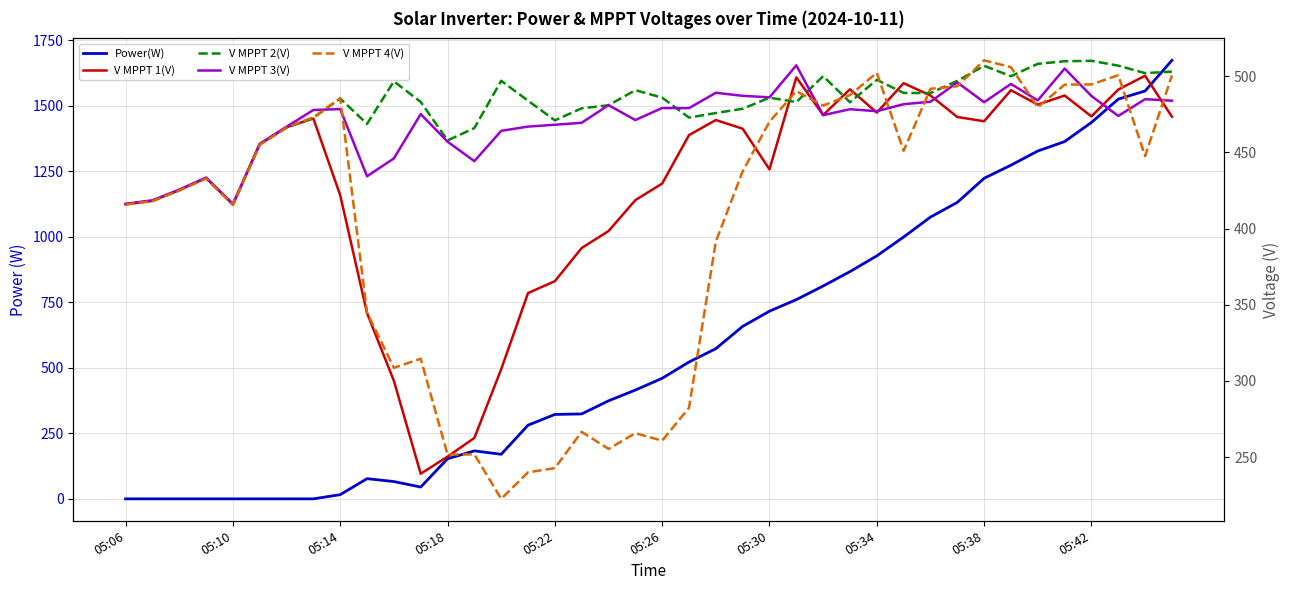

How many intersections are there between V MPPT 4(V) and V MPPT 1(V)?

13